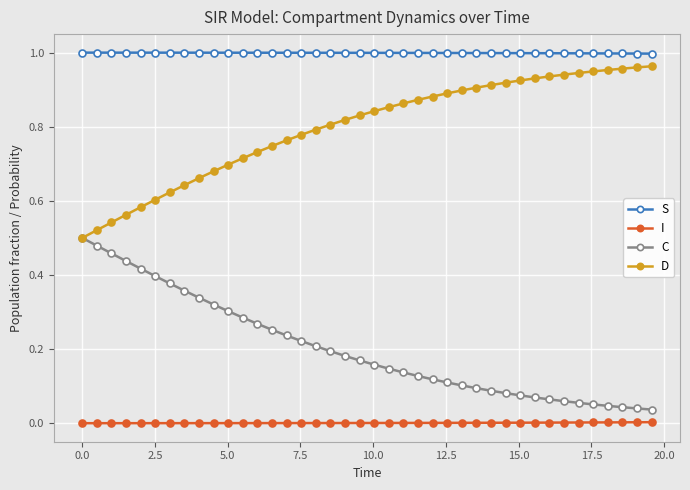

At how many categories does at least one series exceed 0?

40